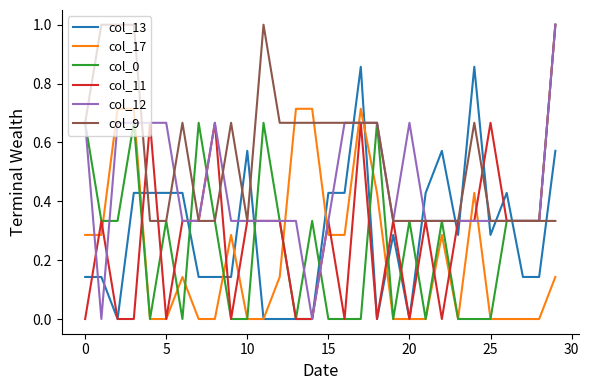

Which series has the largest total across all categories?

col_9